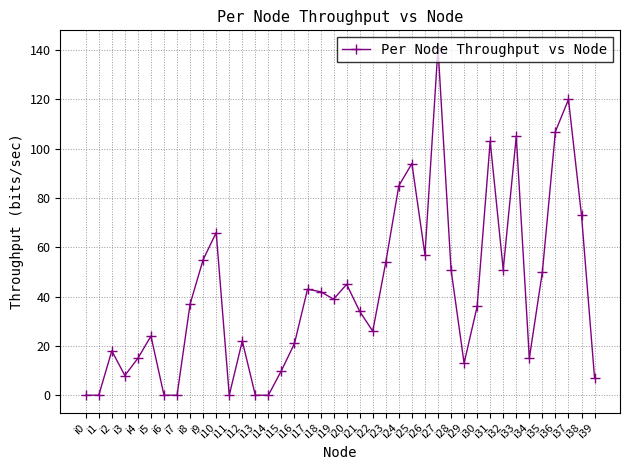

Reading left to right, extract all data points from this chart.

0	0	18	8	15	24	0	0	37	55	66	0	22	0	0	10	21	43	42	39	45	34	26	54	85	94	57	141	51	13	36	103	51	105	15	50	107	120	73	7